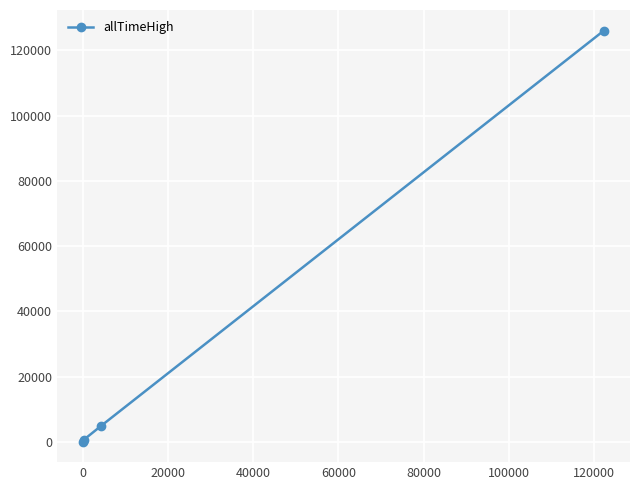

What is the difference between the maximum and minimum values?

126027.3